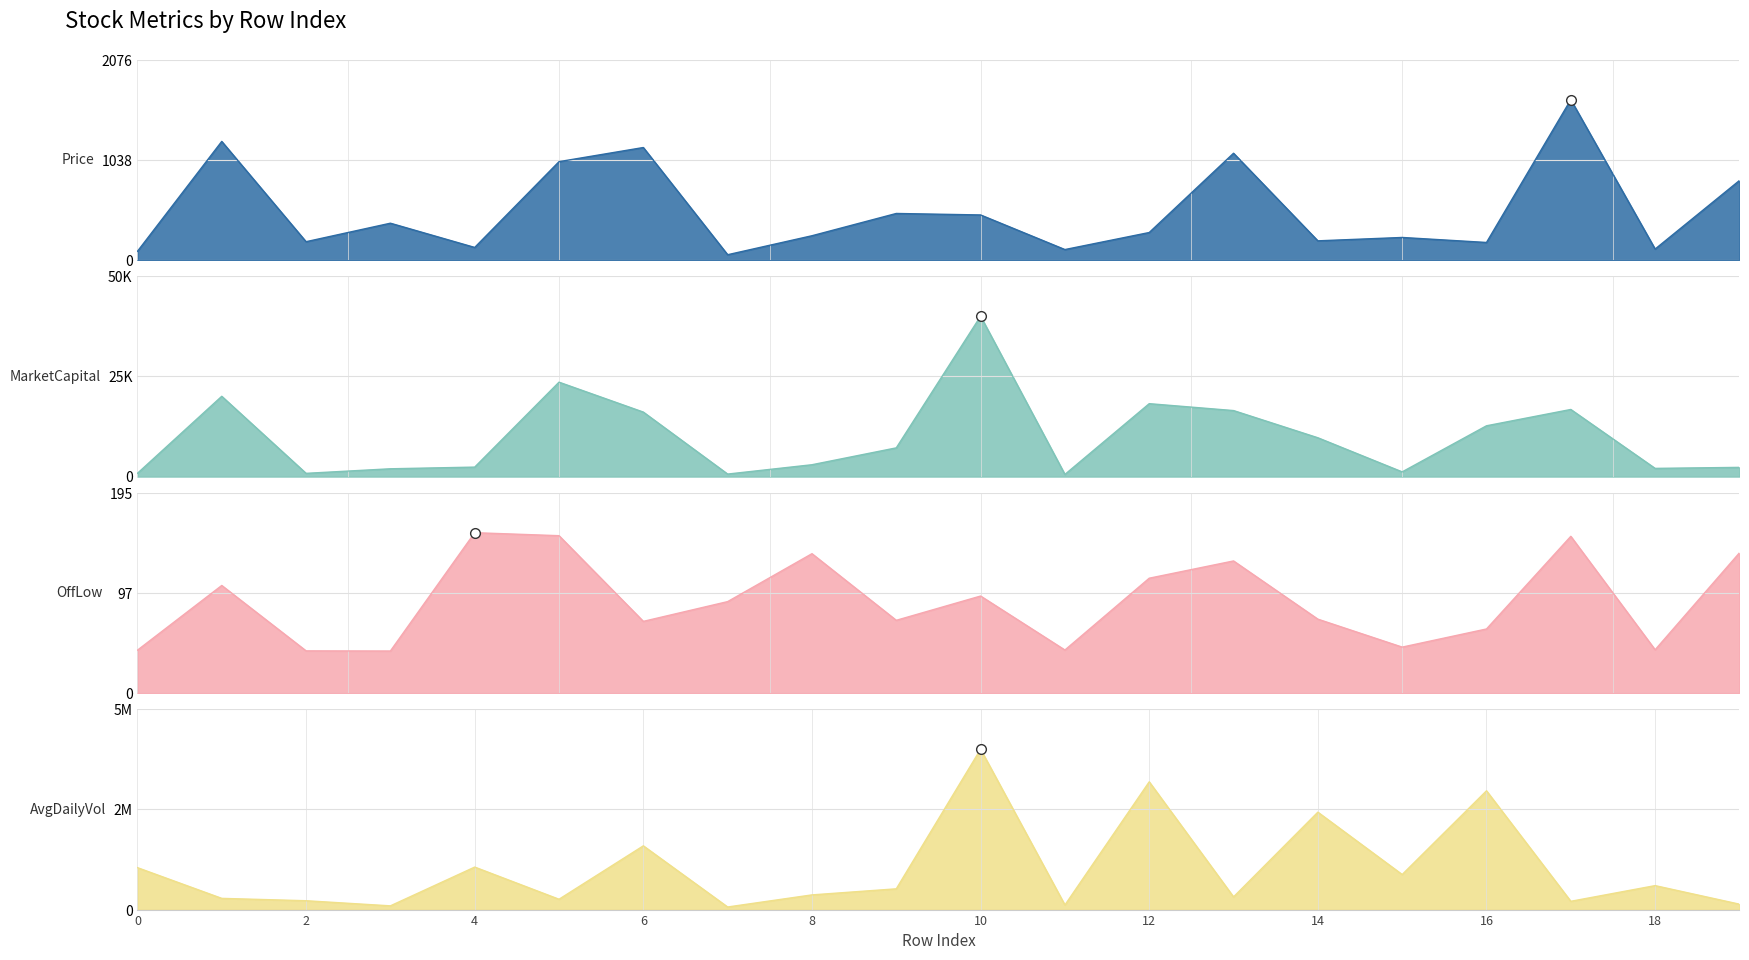

Which series has the largest range (max minus min)?

AvgDailyVol